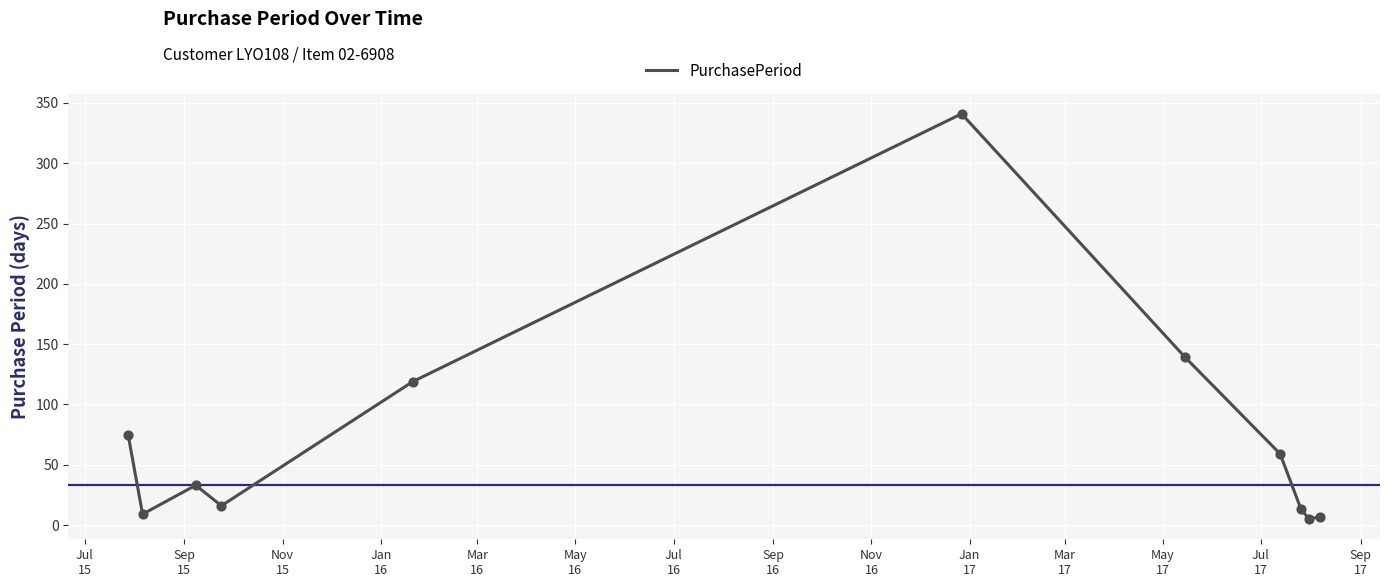

What is the greatest value displayed?

341